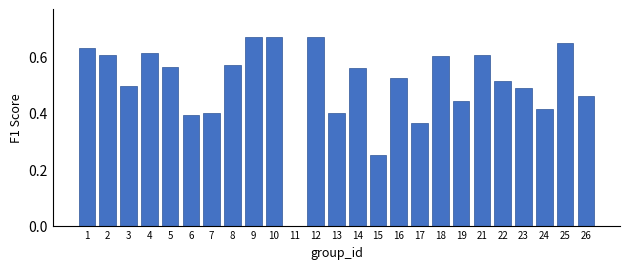

What is the sum of all values?

12.5